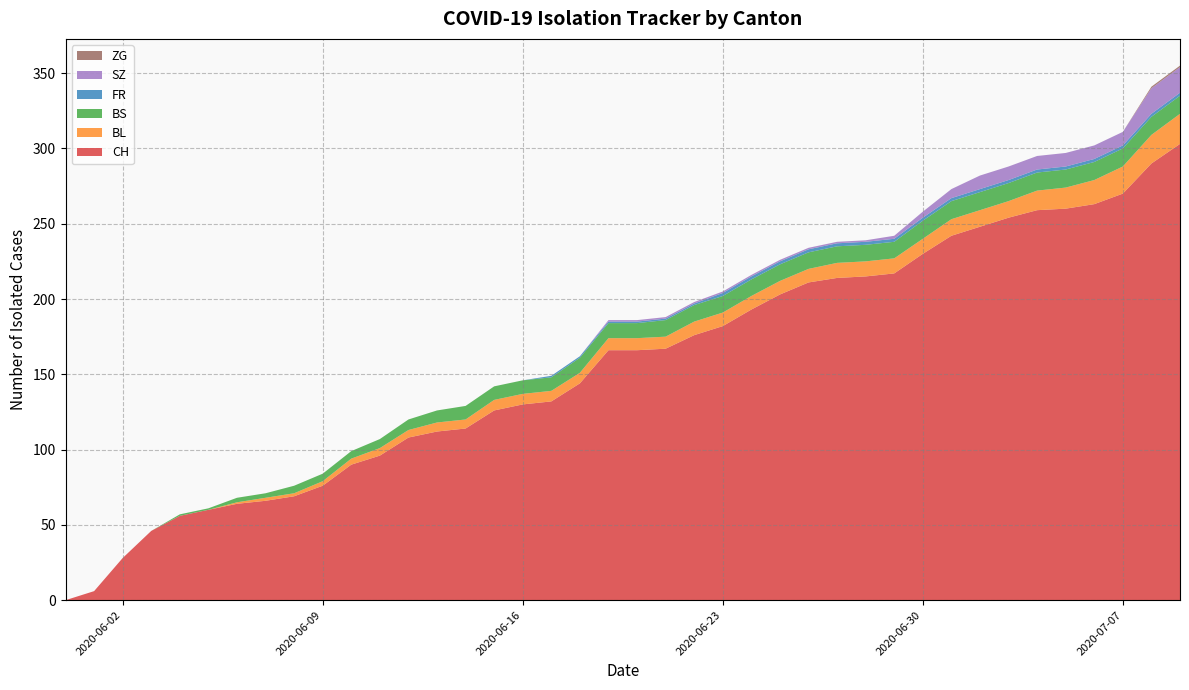

Reading left to right, transcribe all the data shown in this chart.

CH: 0	6	28	46	56	60	64	66	69	76	90	96	108	112	114	126	130	132	144	166	166	167	176	182	193	203	211	214	215	217	230	242	248	254	259	260	263	270	290	303
BL: 0	0	0	0	0	0	1	2	2	3	4	5	5	6	6	7	7	7	7	8	8	8	9	9	9	9	9	10	10	10	10	11	11	11	13	14	16	18	19	20
BS: 0	0	0	0	1	1	3	3	5	5	5	6	7	8	9	9	9	9	10	10	10	11	11	11	11	11	11	11	11	11	12	12	12	12	12	12	12	12	12	12
FR: 0	0	0	0	0	0	0	0	0	0	0	0	0	0	0	0	0	1	1	1	1	1	1	2	2	2	2	2	2	2	2	2	2	2	2	2	2	2	2	2
SZ: 0	0	0	0	0	0	0	0	0	0	0	0	0	0	0	0	0	0	0	1	1	1	1	1	1	1	1	1	1	2	4	6	9	9	9	9	9	9	17	17
ZG: 0	0	0	0	0	0	0	0	0	0	0	0	0	0	0	0	0	0	0	0	0	0	0	0	0	0	0	0	0	0	0	0	0	0	0	0	0	0	1	1